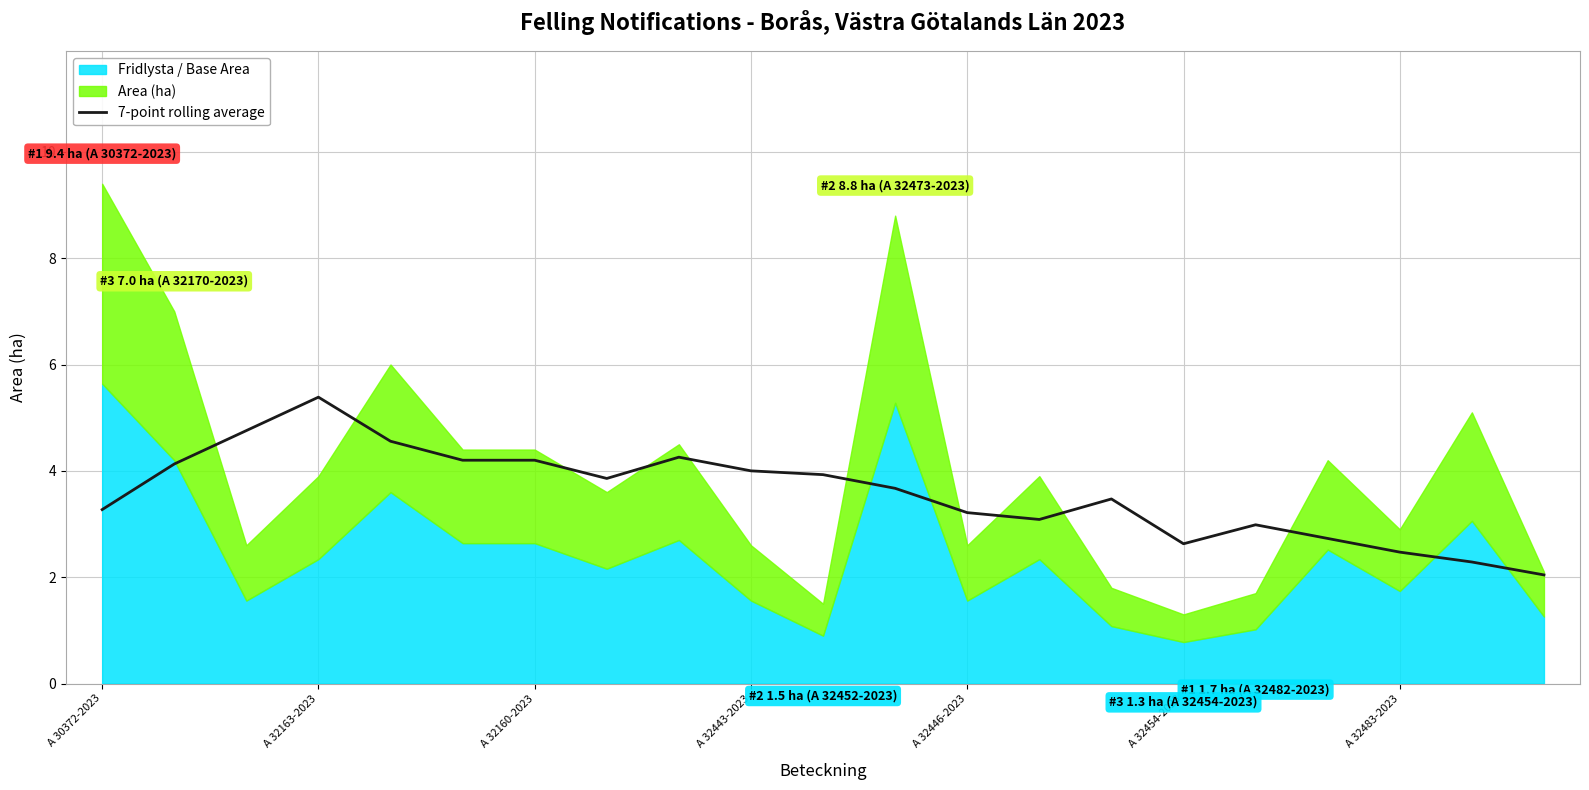

The chart shows a value of 3.1 at 13. True or false?

True